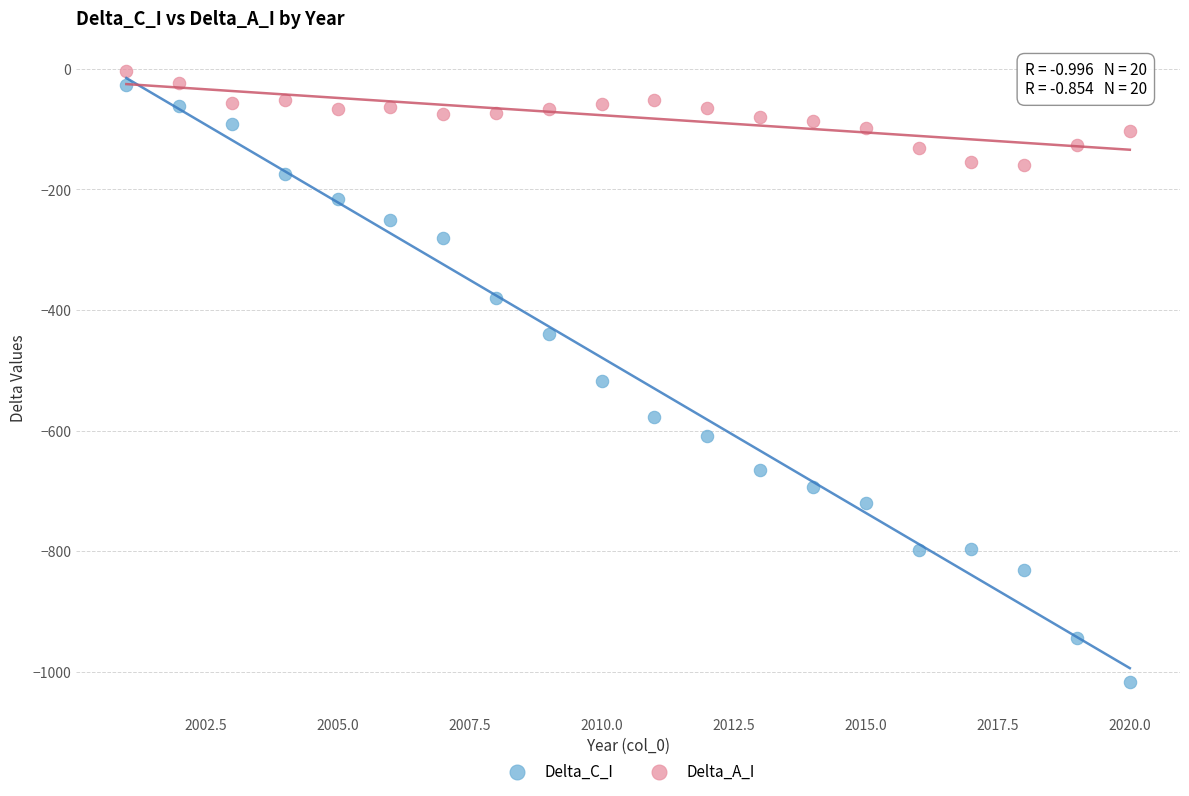

What are all the series names shown in the legend?

Delta_C_I, Delta_A_I